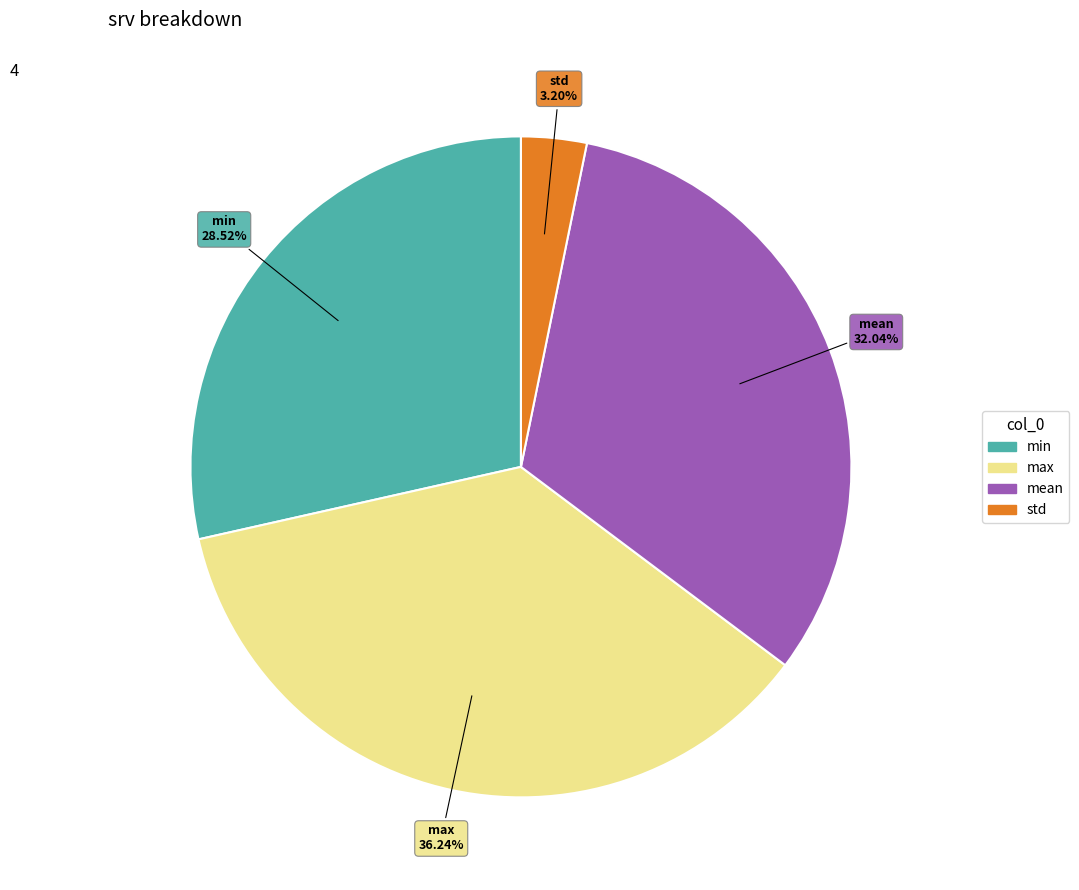

Which has a higher value, mean or std?

mean